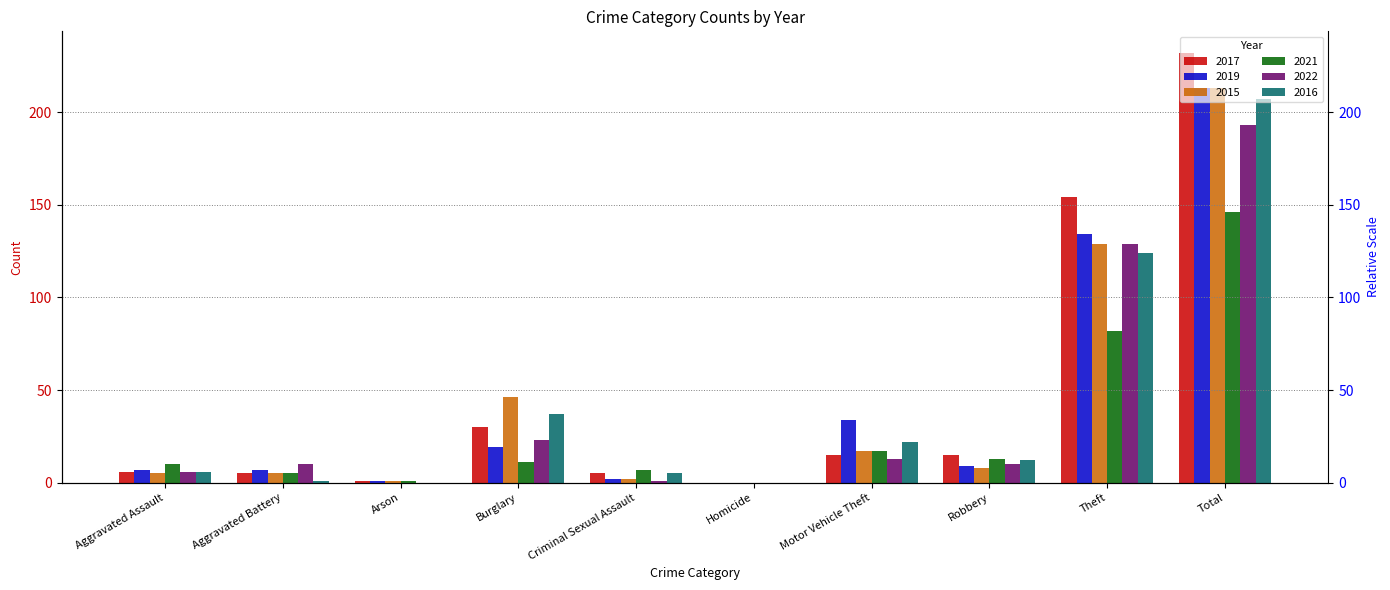

Which series changed the most between Arson and Homicide?

2017